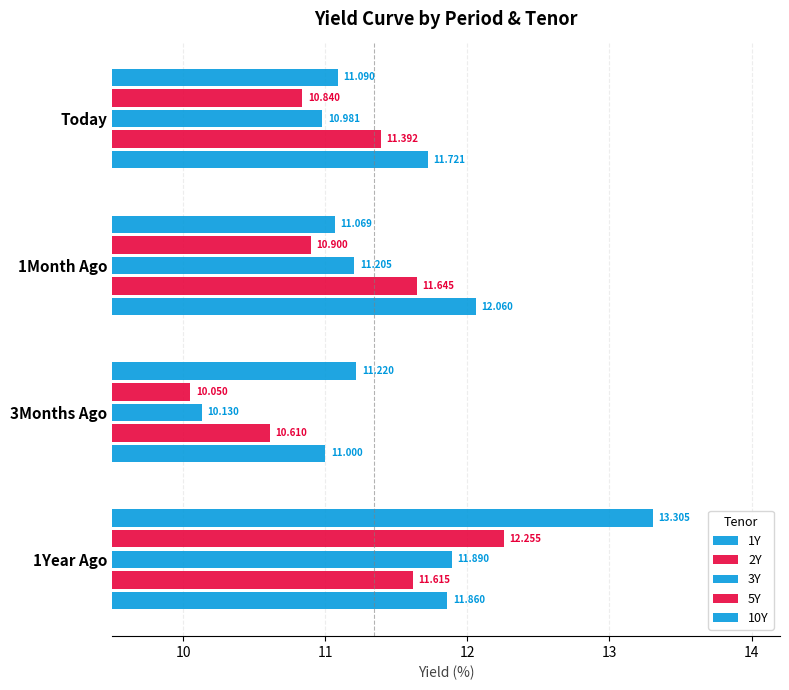

Which series has the widest spread of values?

1Y